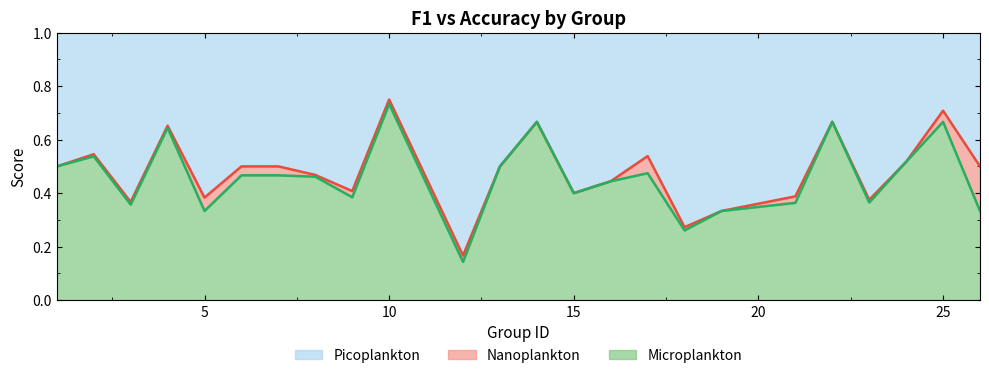

How many lines are shown in the chart?

3